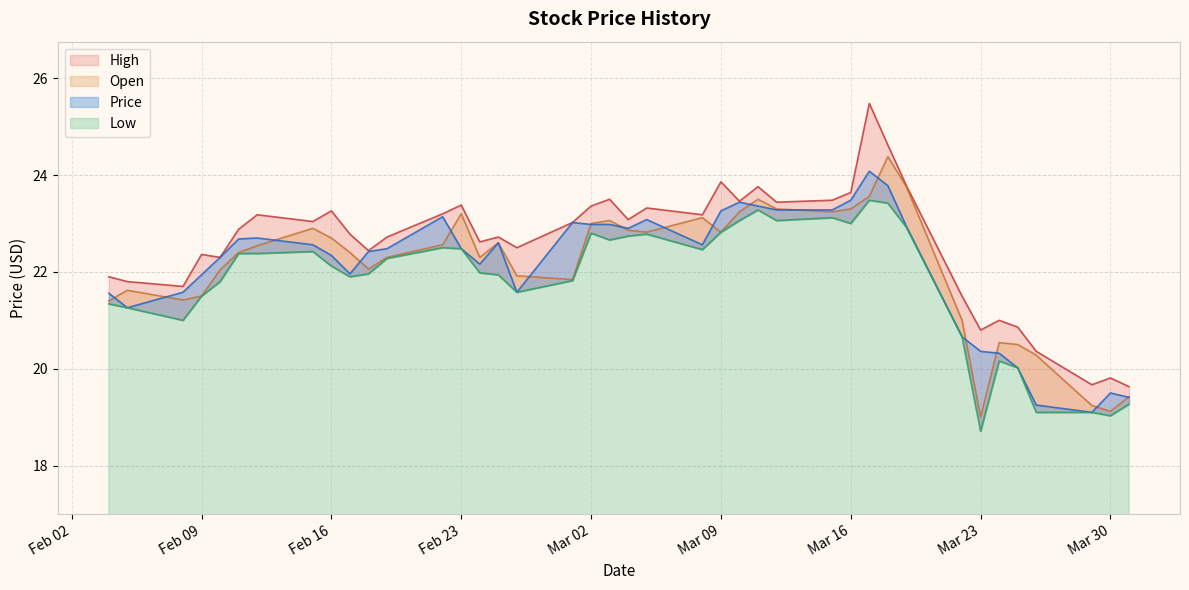

True or false: Low and High cross at least once.

False